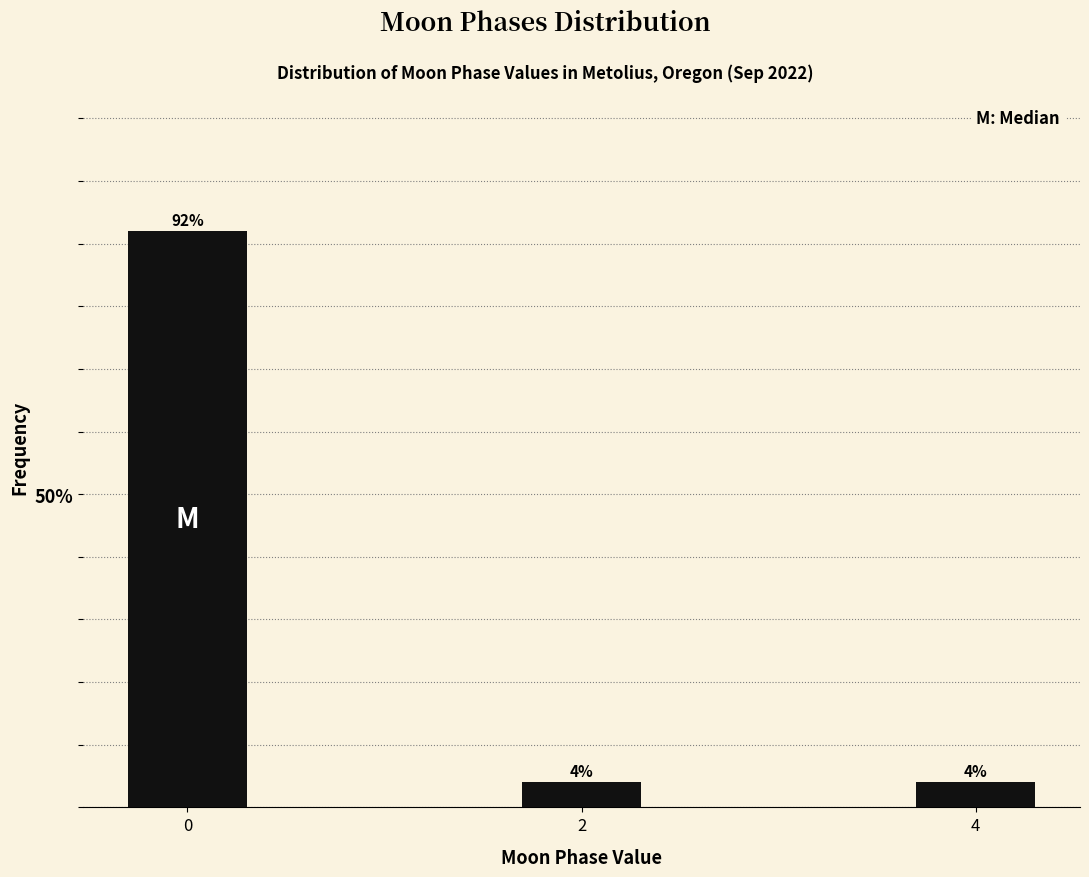

Reading left to right, list all the values displayed in this chart.

92	4	4